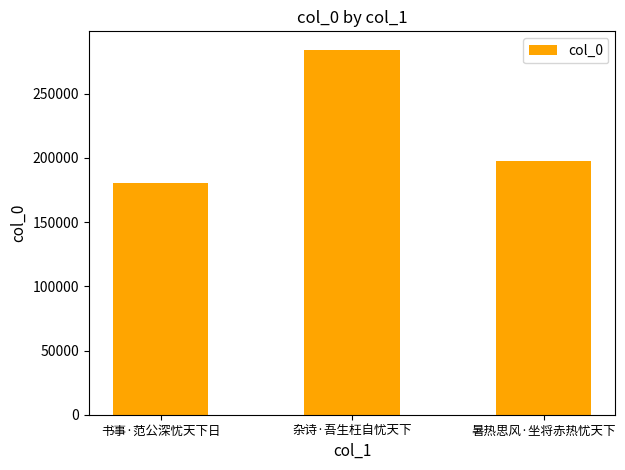

Read the value at 暑热思风·坐将赤热忧天下, to the nearest 100.

197400